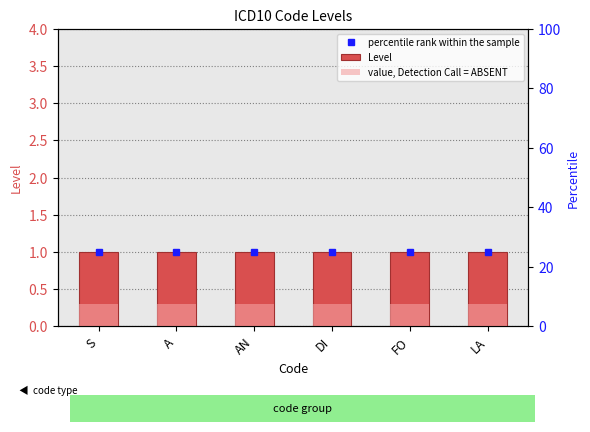

Reading left to right, list all the values displayed in this chart.

Level: S=1.0	A=1.0	AN=1.0	DI=1.0	FO=1.0	LA=1.0
value, Detection Call = ABSENT: S=0.3	A=0.3	AN=0.3	DI=0.3	FO=0.3	LA=0.3